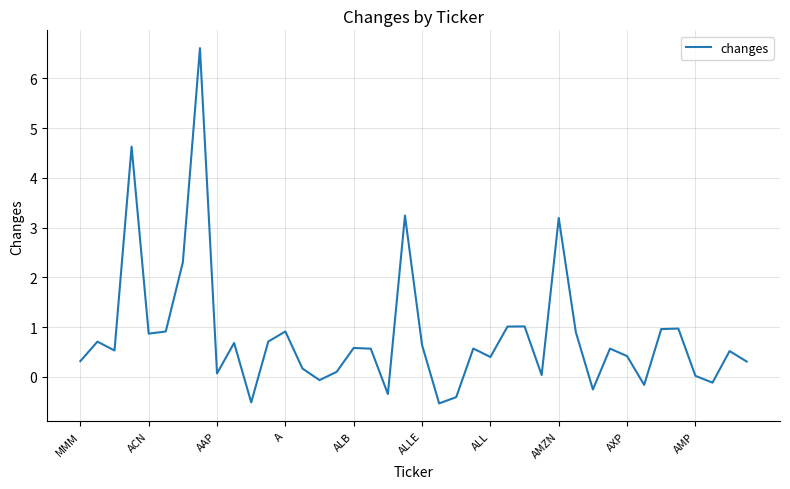

What is the minimum value shown in the chart?

-0.5